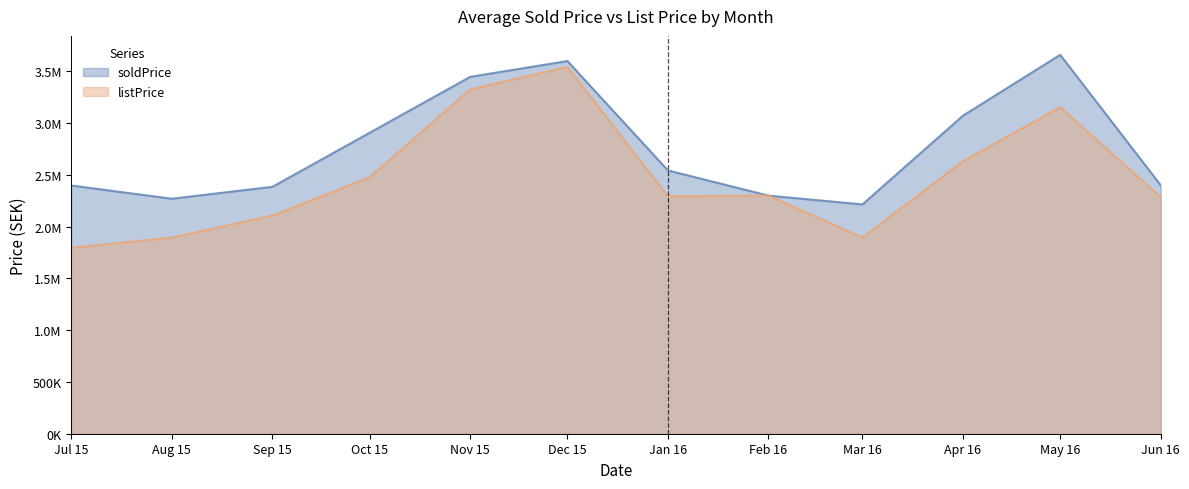

Does the chart have visible grid lines?

No